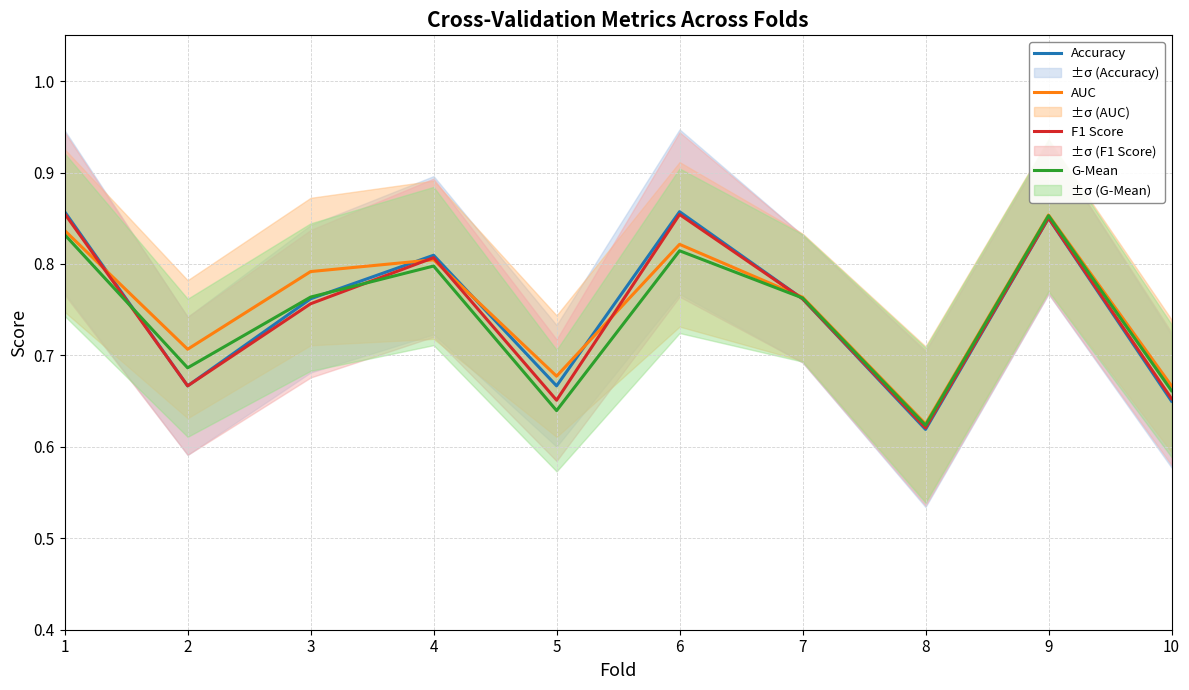

At how many categories does at least one series exceed 0?

10